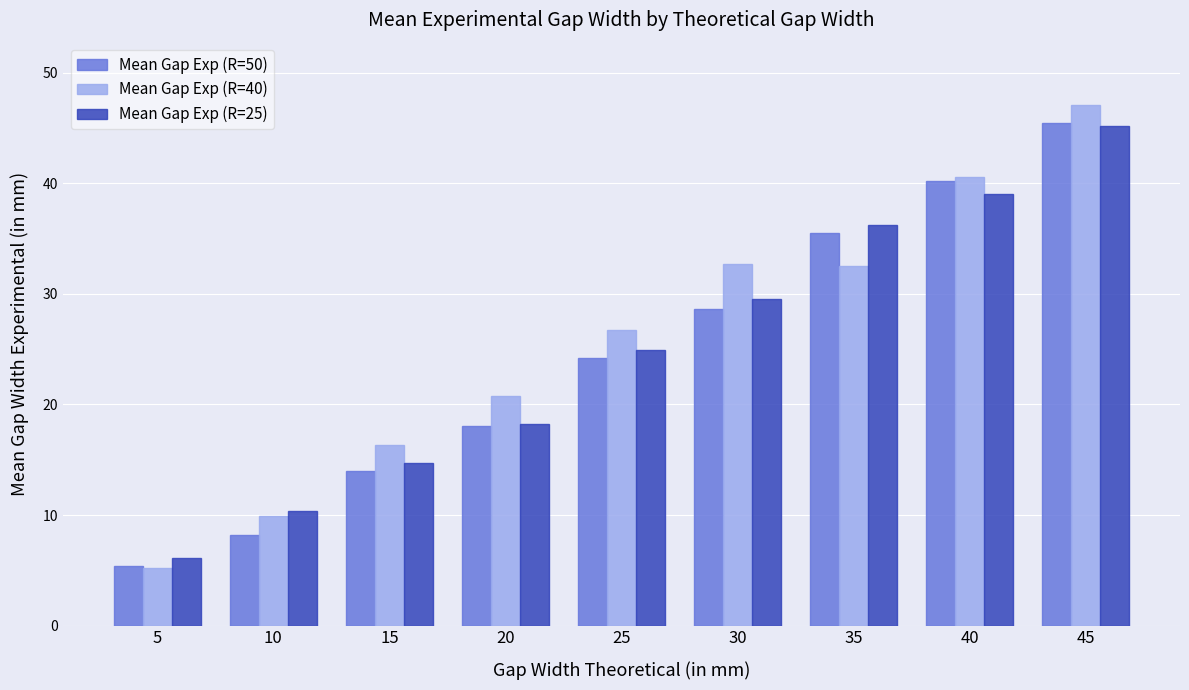

Where does the Mean Gap Exp (R=40) series first go above 26?

25